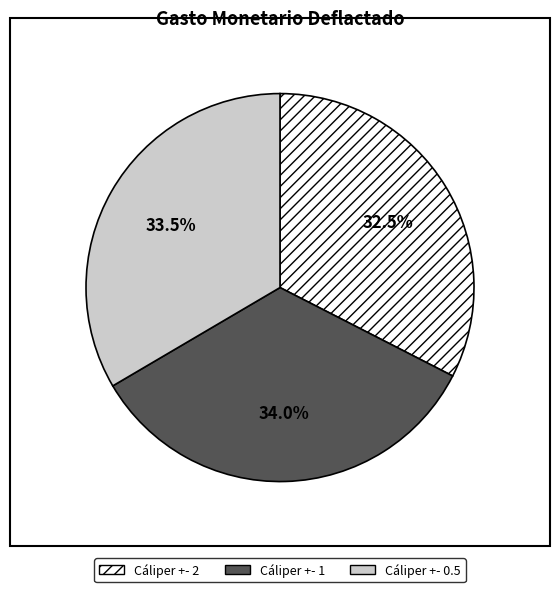

What percentage is the Cáliper +- 1 slice, to the nearest percent?

34%